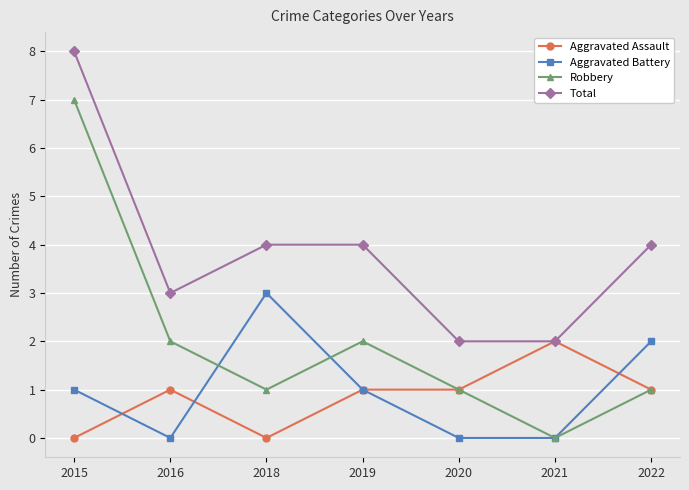

How many interior local peaks does the Robbery series have?

1